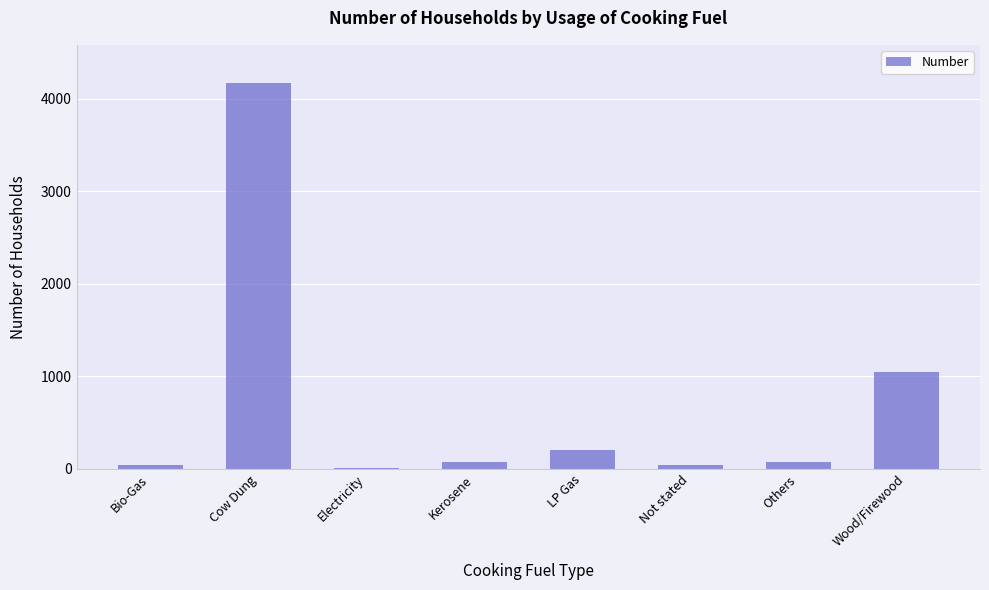

Approximately how many times larger is the value at Others compared to Electricity?

15.6